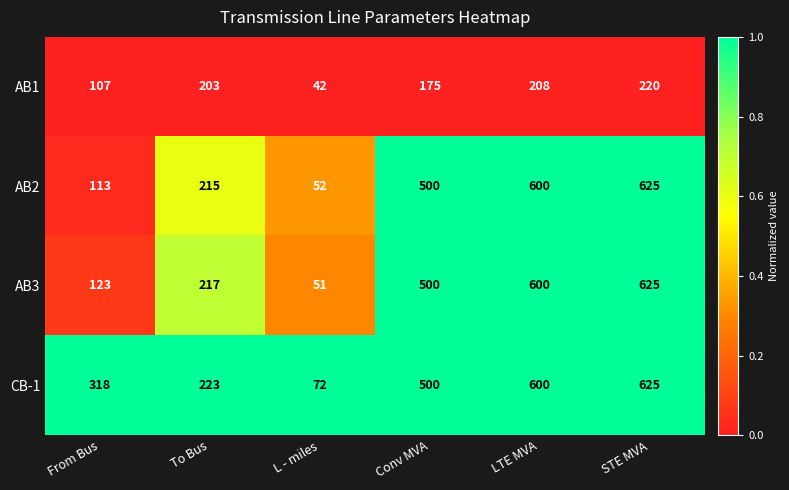

Between From Bus and To Bus, which series saw the biggest shift?

AB2